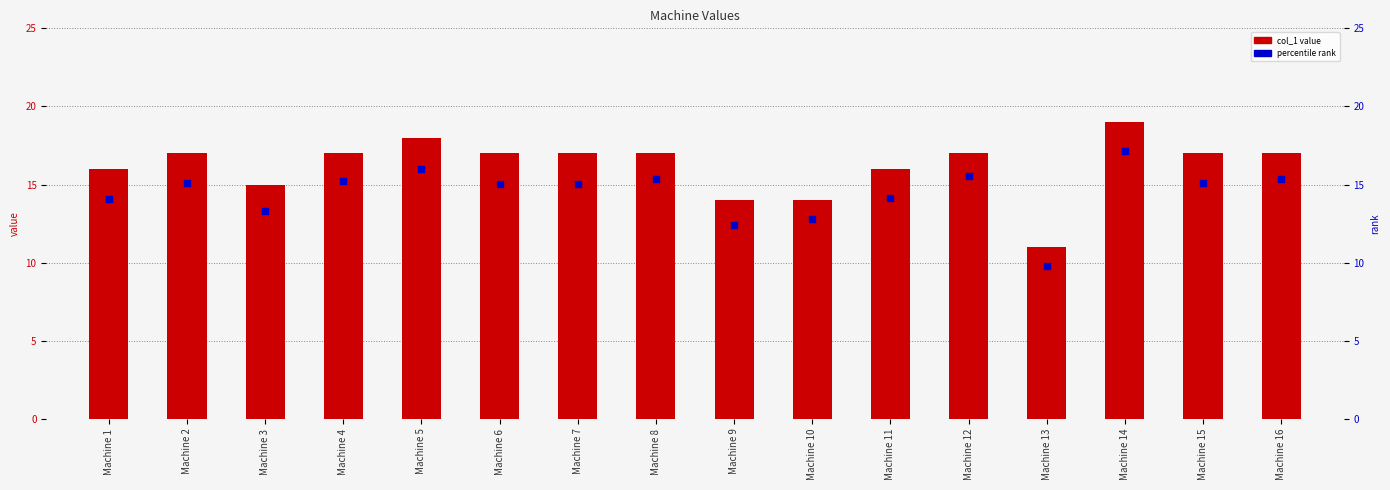

Which series has the largest Y range (max minus min)?

col_1